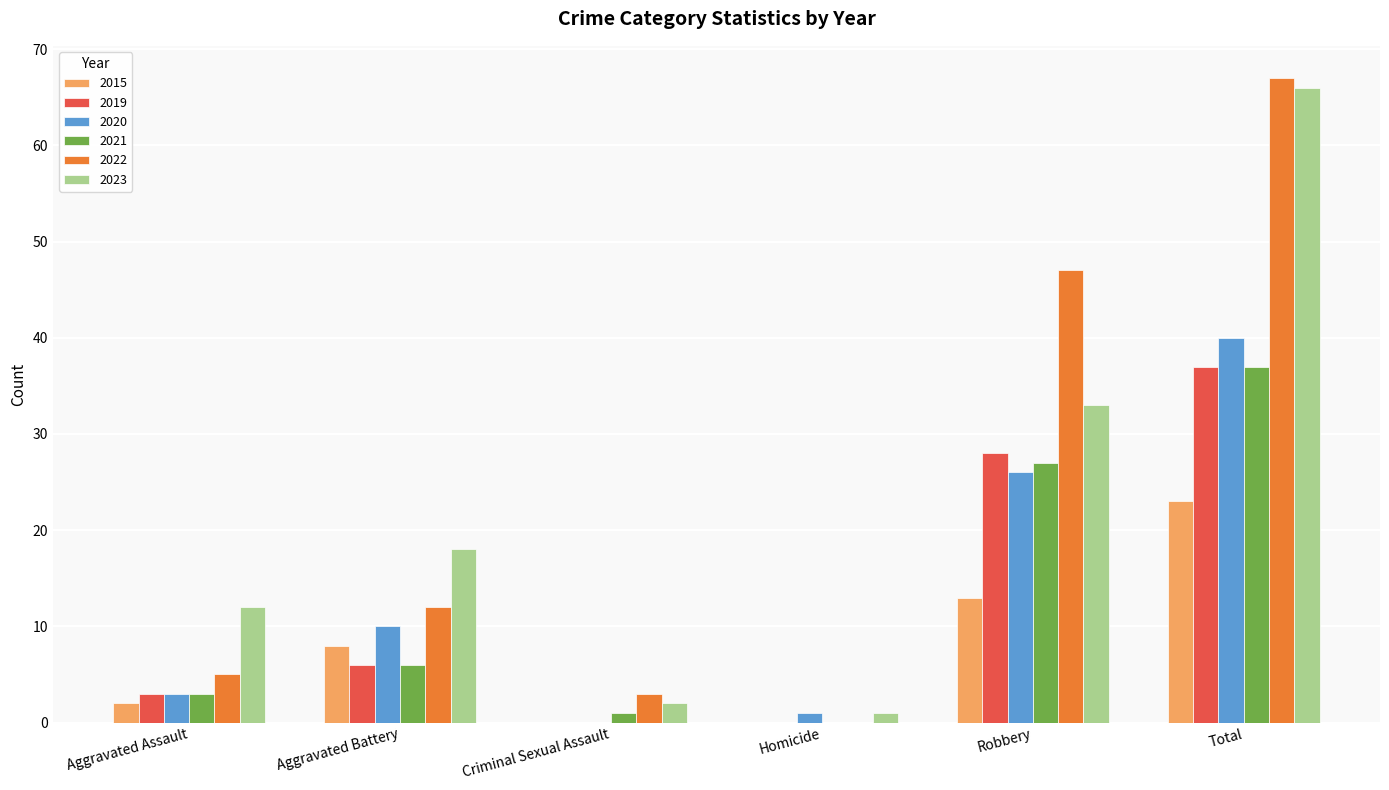

What is the total value across all series at Robbery?

174